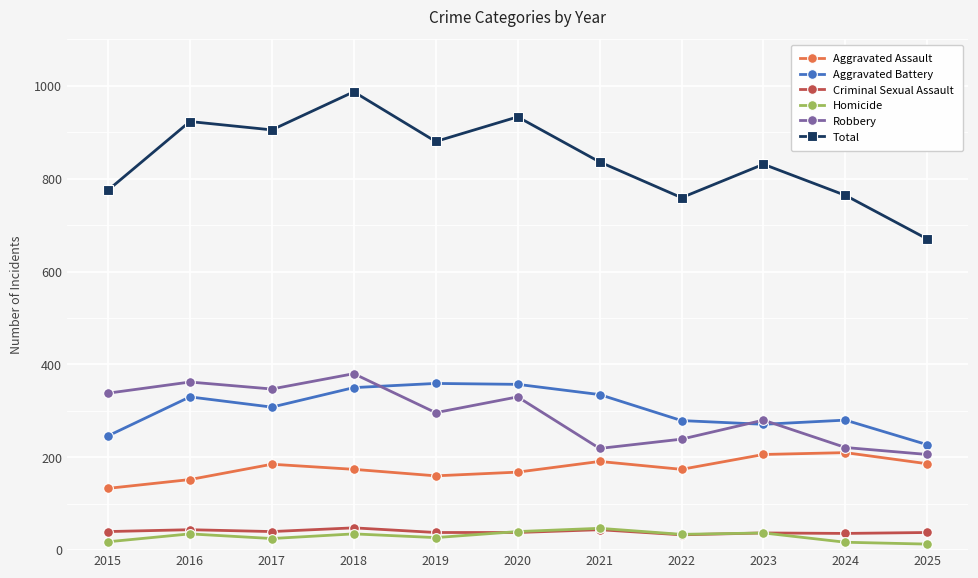

Which series has the widest spread of values?

Total